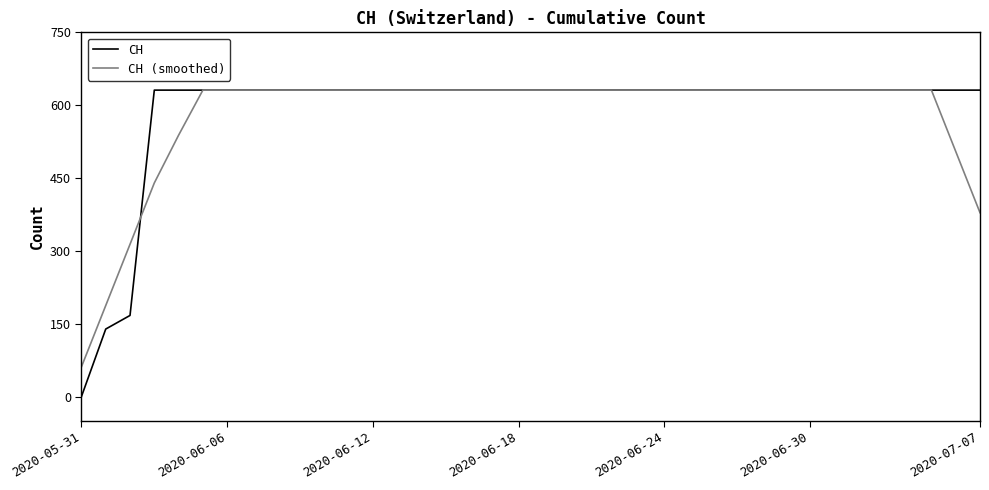

Which series has the largest range (max minus min)?

CH